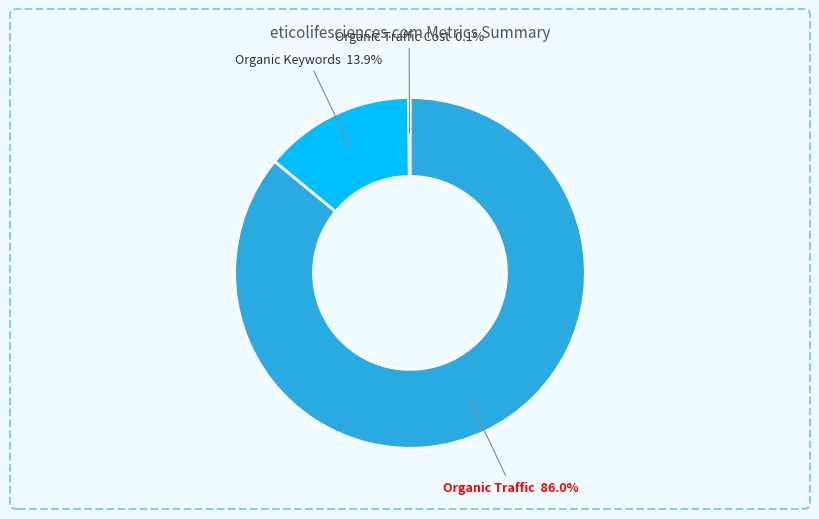

Between Organic Keywords and Organic Traffic, which is larger?

Organic Traffic